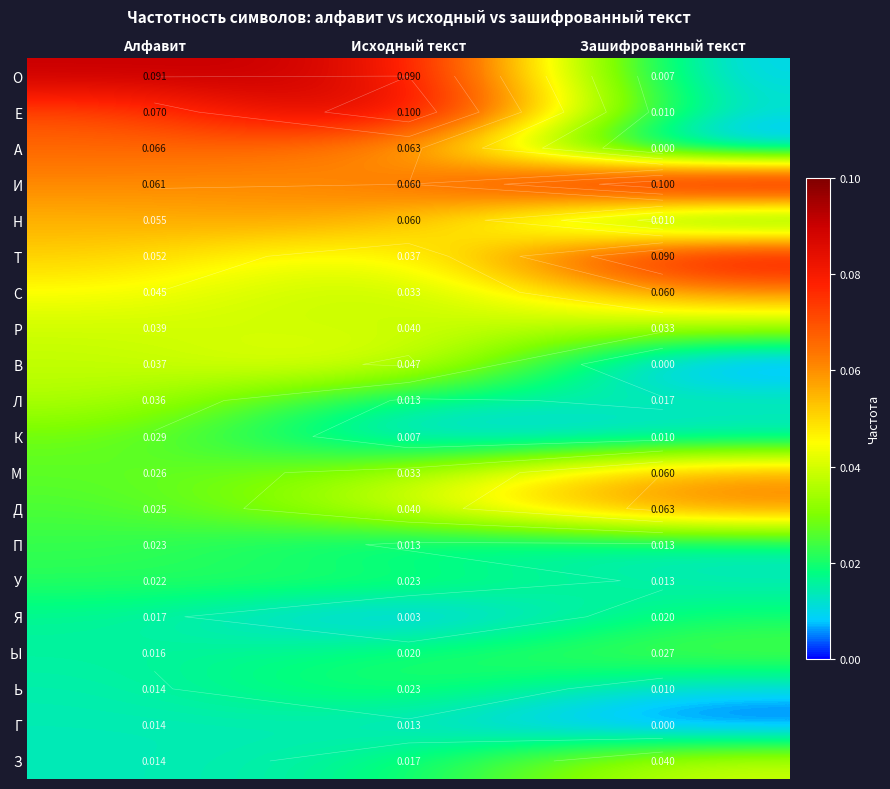

Rank the categories by Я value from lowest to highest.

Исходный текст, Алфавит, Зашифрованный текст